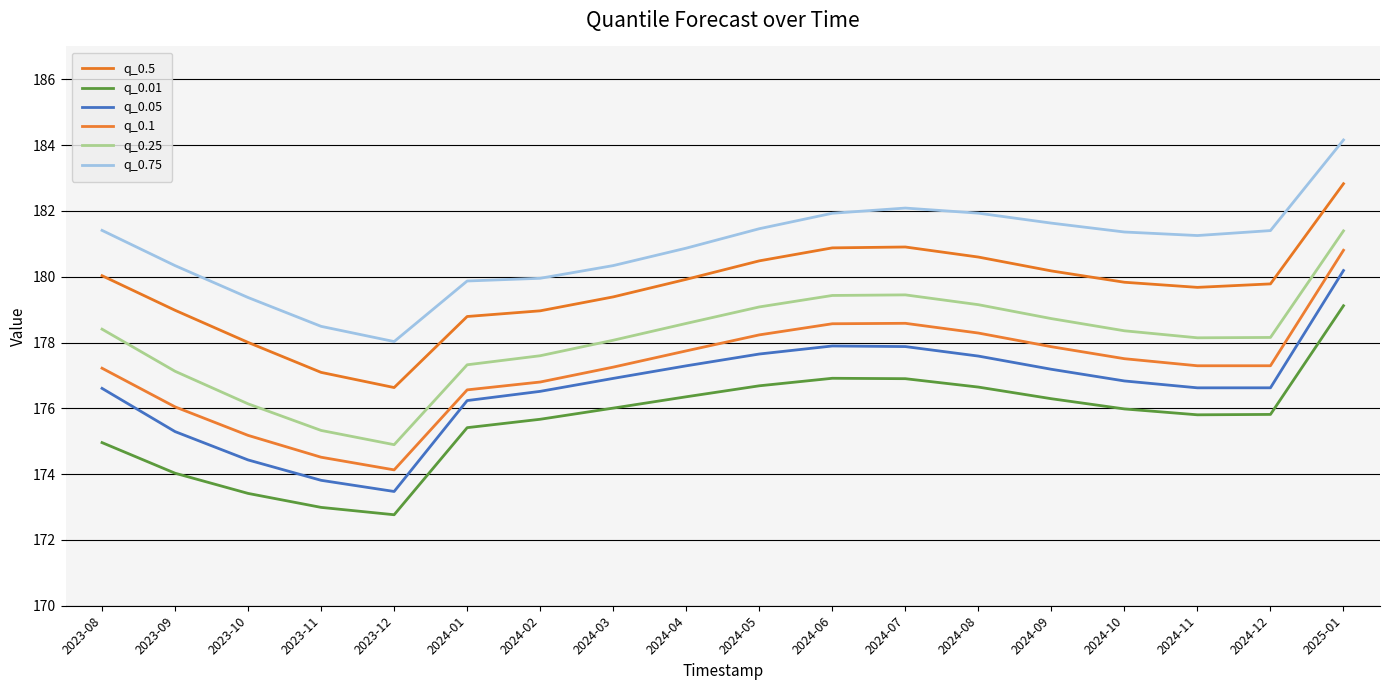

What is the difference between the maximum and second lowest values in the q_0.01 series?

6.1